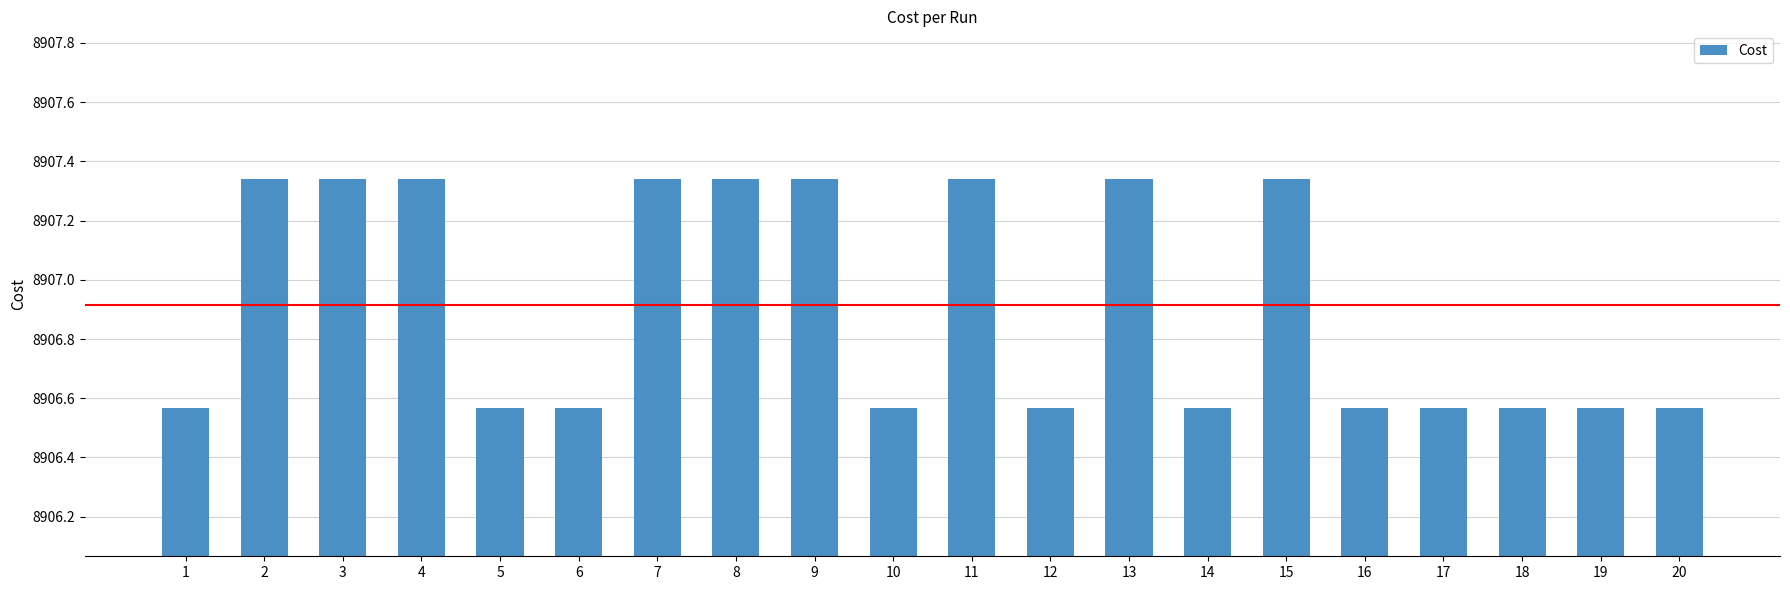

Count the values in the range 8906 to 8907.

11